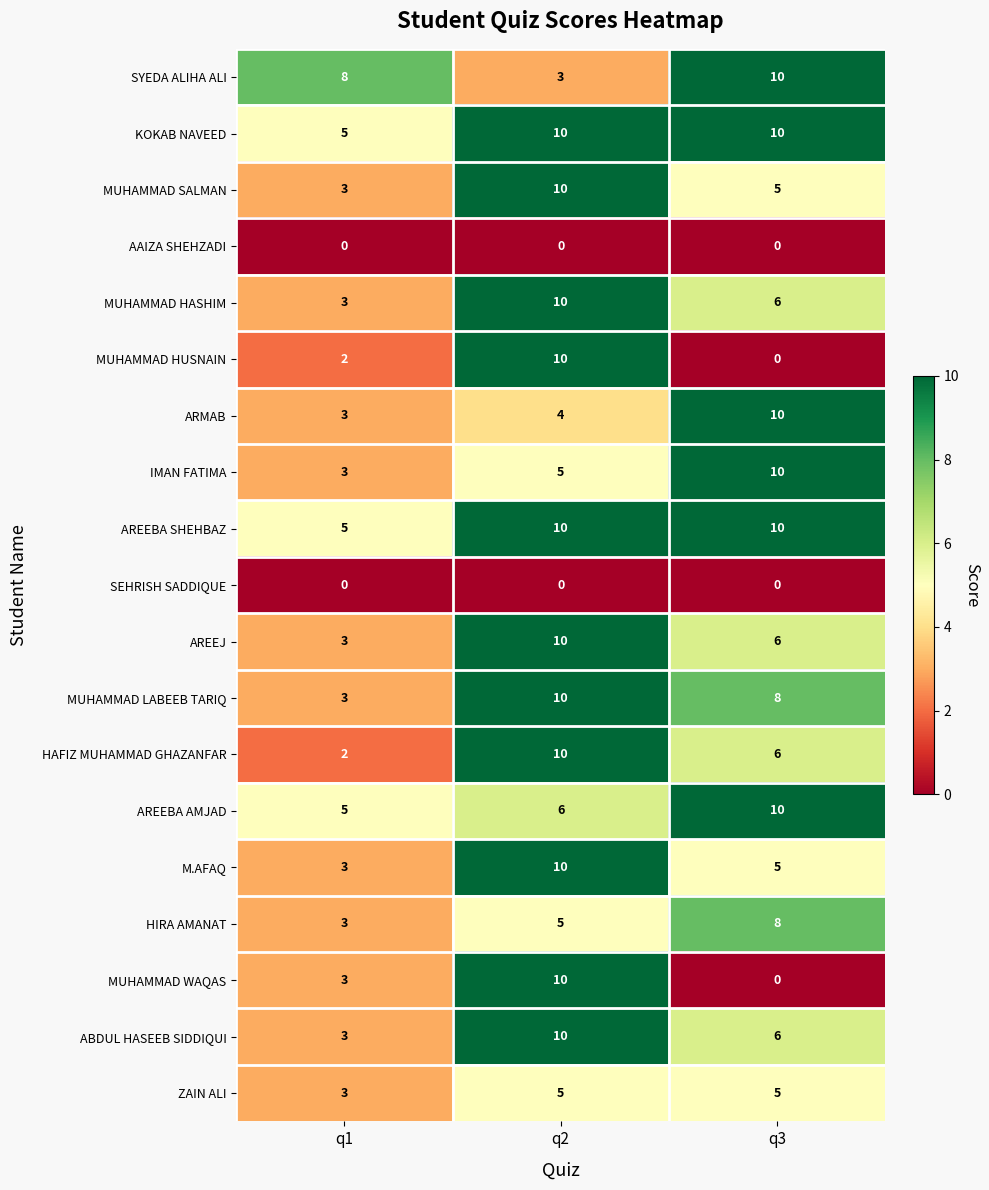

True or false: ABDUL HASEEB SIDDIQUI has a value of 10 at q3.

False